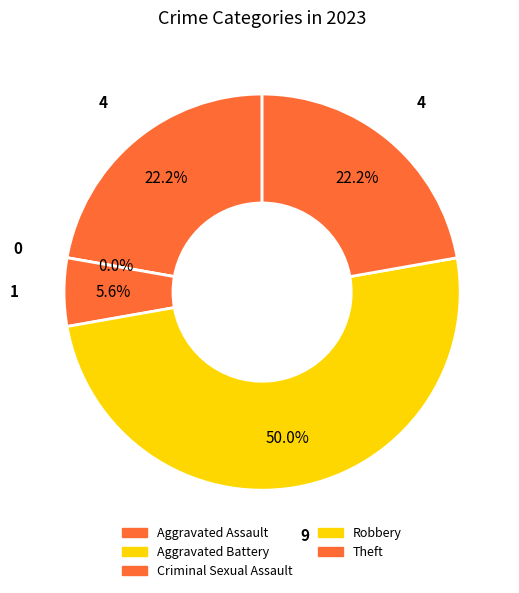

Does Robbery represent more than half of the total?

No